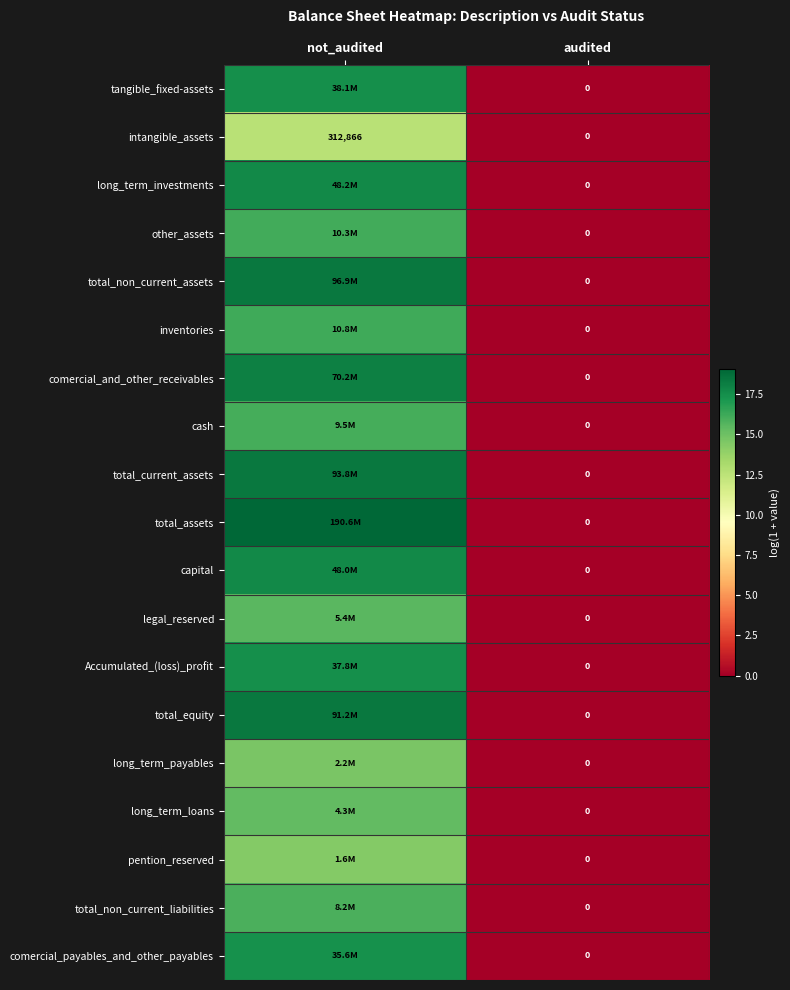

The comercial_payables_and_other_payables series shows -6.7 at audited. True or false?

False